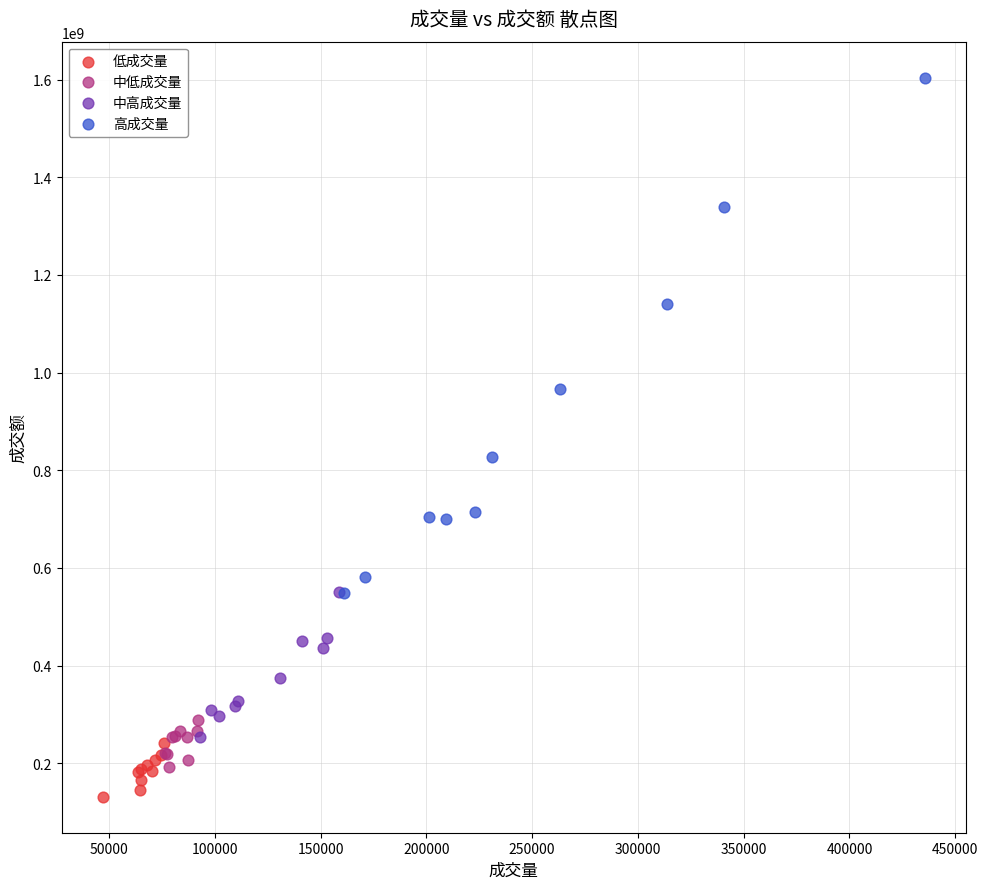

What are all the series names shown in the legend?

低成交量, 中低成交量, 中高成交量, 高成交量